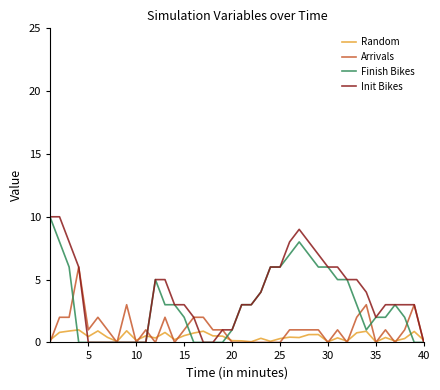

What are all the series names shown in the legend?

Random, Arrivals, Finish Bikes, Init Bikes